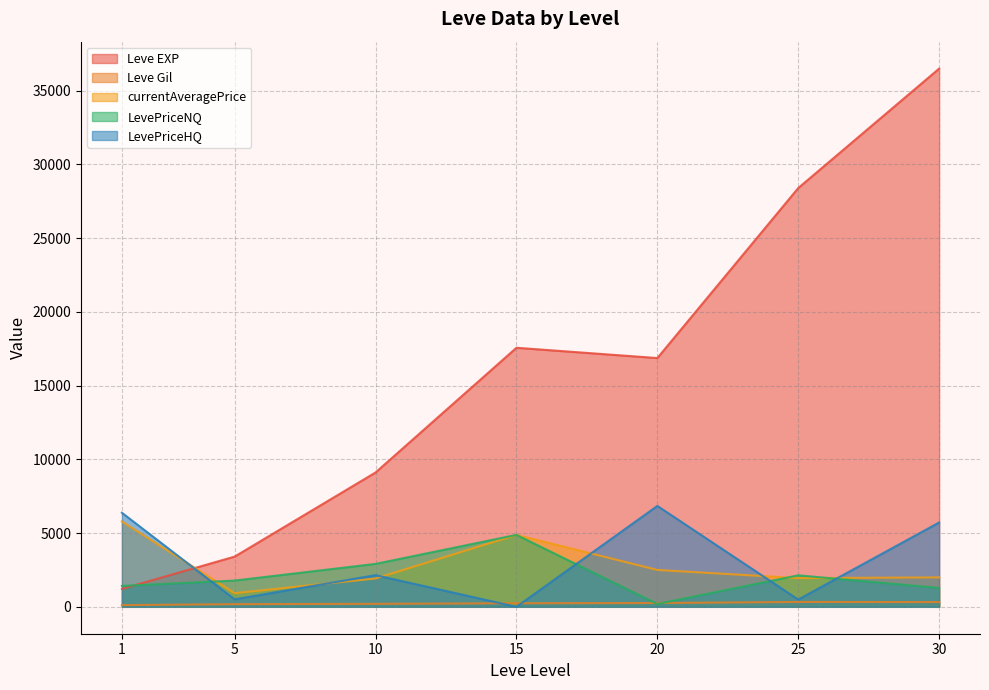

Which series has the largest total across all categories?

Leve EXP